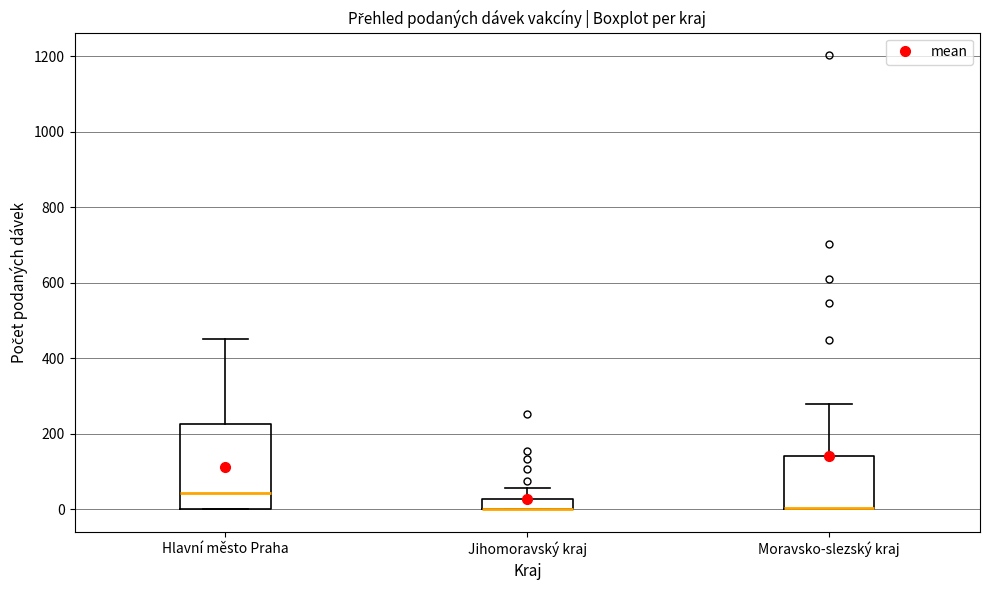

Where is the lower edge of the box for Jihomoravský kraj on the y-axis? The values are not printed on the chart, so give them approximately, as read against the axis.

0